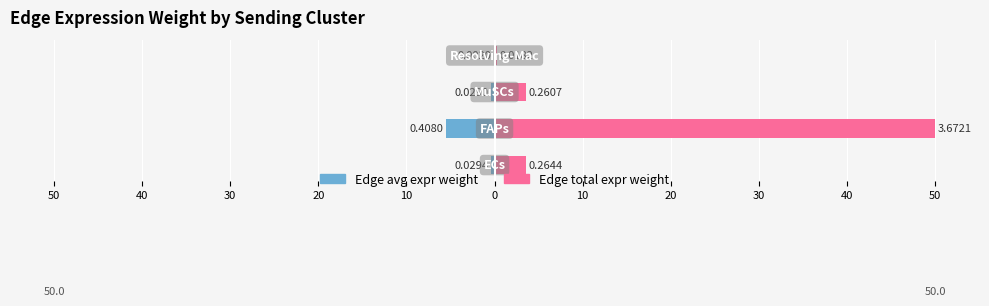

True or false: Edge avg expr weight has a value of -0.6 at 50.

False